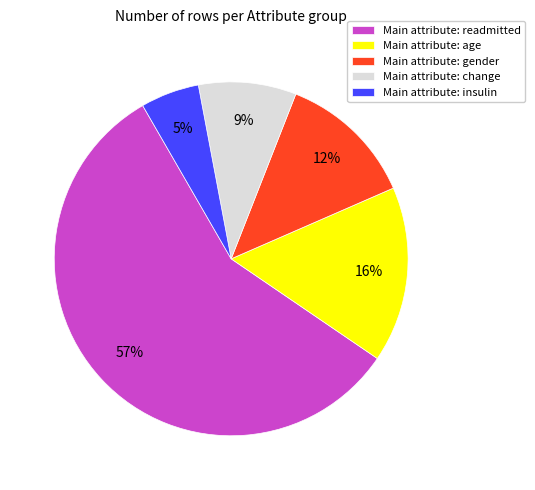

Rank the categories by value from lowest to highest.

Main attribute: insulin, Main attribute: change, Main attribute: gender, Main attribute: age, Main attribute: readmitted